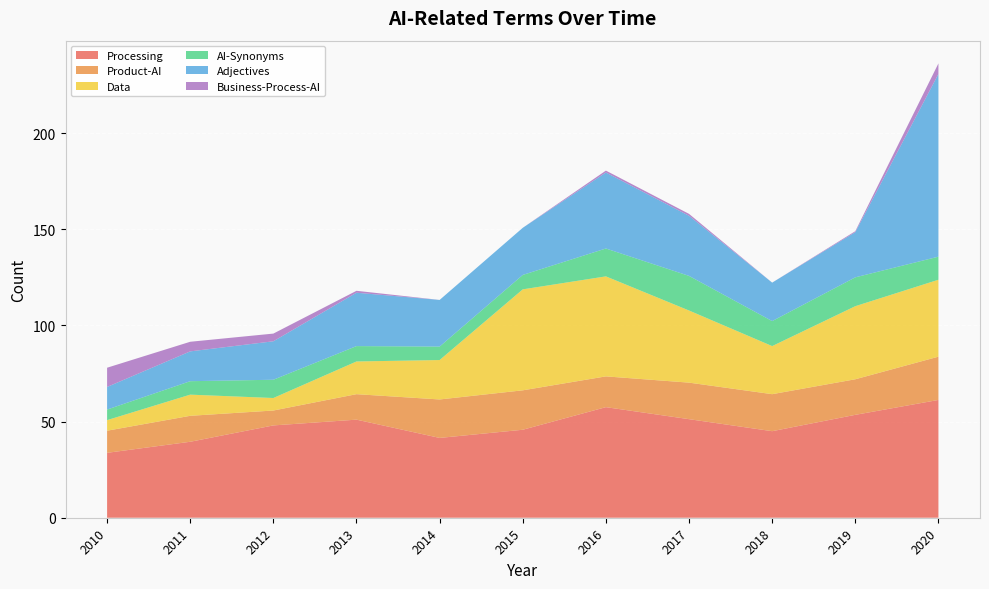

Reading right to left, transcribe all the data shown in this chart.

Processing: 2020=61.2	2019=53.5	2018=45.0	2017=51.2	2016=57.5	2015=45.8	2014=41.5	2013=51.0	2012=48.0	2011=39.5	2010=33.8
Product-AI: 2020=22.5	2019=18.5	2018=19.2	2017=19.0	2016=16.0	2015=20.5	2014=20.0	2013=13.2	2012=7.8	2011=13.5	2010=11.5
Data: 2020=40.0	2019=38.0	2018=25.0	2017=37.5	2016=52.0	2015=52.5	2014=20.5	2013=17.0	2012=6.5	2011=11.0	2010=5.5
AI-Synonyms: 2020=12.0	2019=15.0	2018=13.0	2017=18.0	2016=14.5	2015=7.5	2014=7.0	2013=8.0	2012=9.5	2011=7.0	2010=5.5
Adjectives: 2020=95.0	2019=23.5	2018=20.0	2017=31.2	2016=39.5	2015=24.5	2014=24.2	2013=27.8	2012=20.0	2011=15.5	2010=11.8
Business-Process-AI: 2020=5.5	2019=0.5	2018=0.0	2017=1.0	2016=1.0	2015=0.0	2014=0.0	2013=1.0	2012=4.0	2011=5.0	2010=10.0